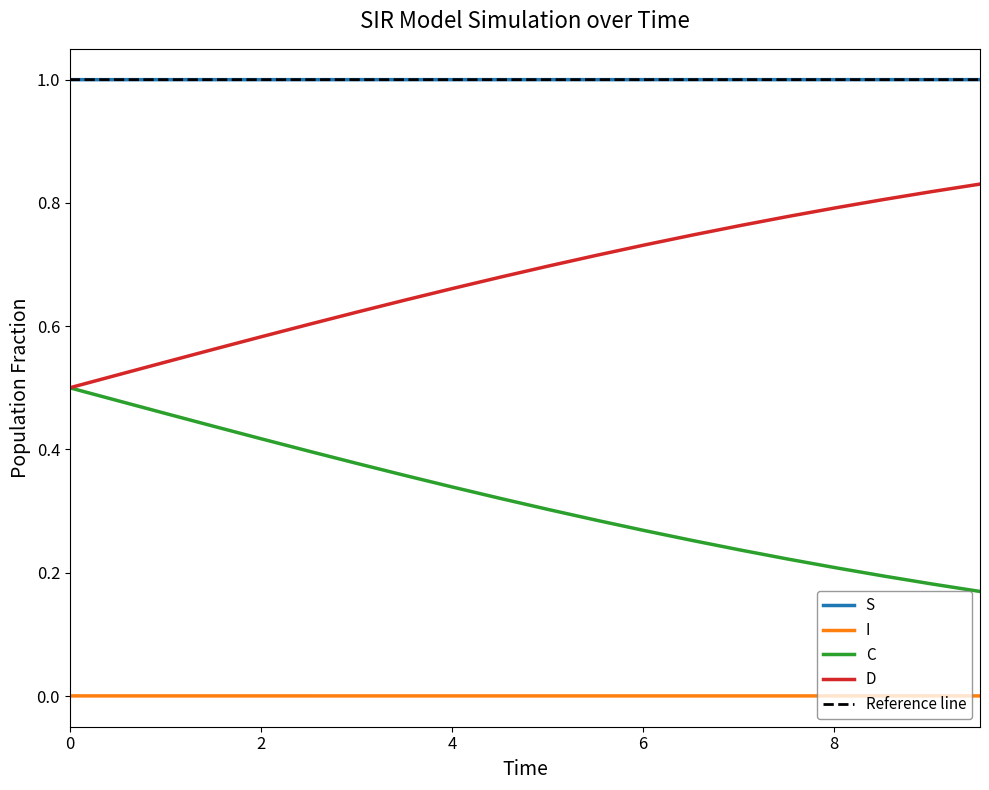

What is the difference between the second highest and second lowest values in the C series?

0.3